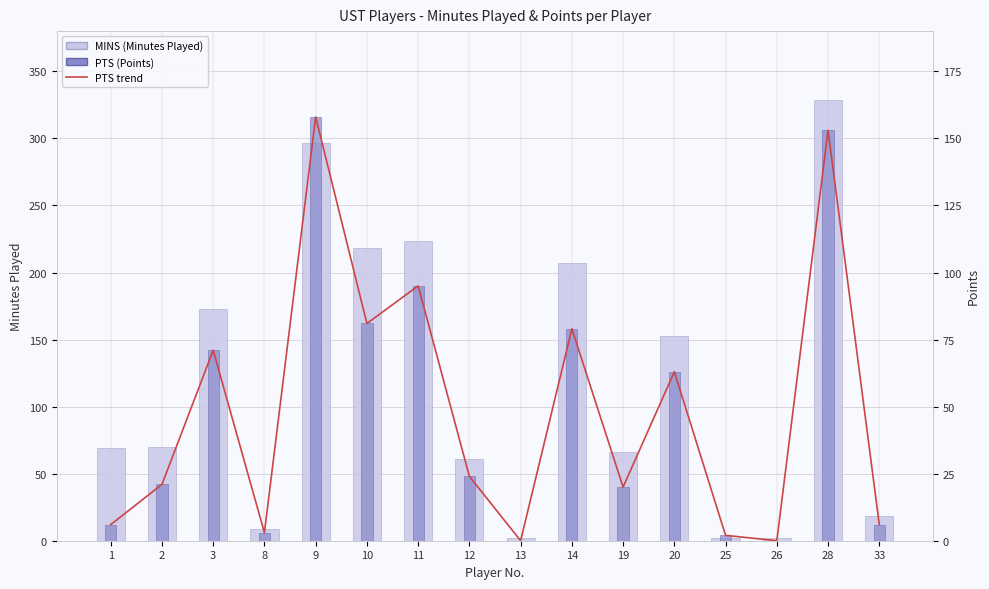

List the series in order of their peak value, lowest first.

PTS trend, PTS, MINS